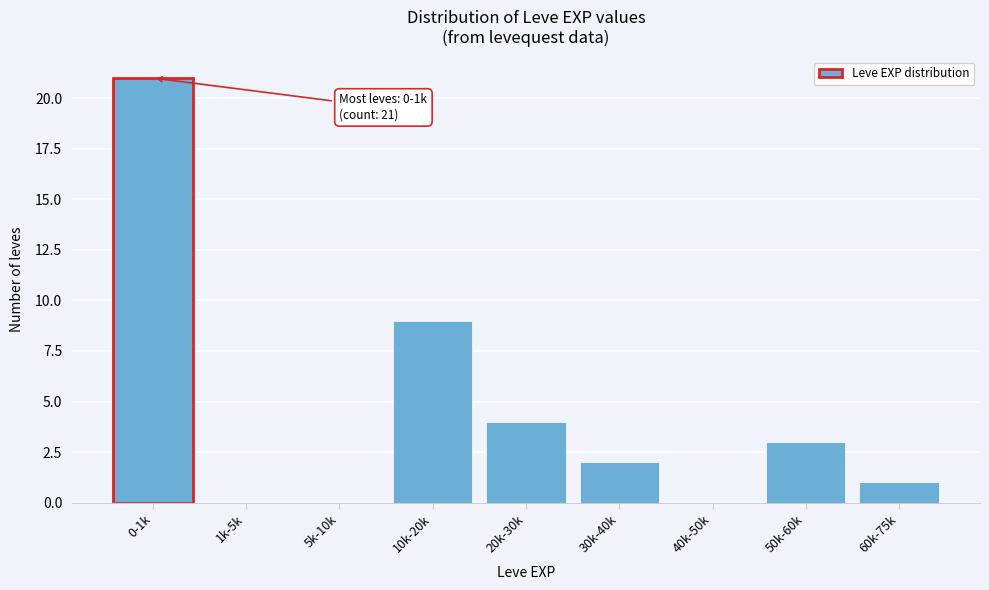

Reading left to right, extract all data points from this chart.

0-1k=21	1k-5k=0	5k-10k=0	10k-20k=9	20k-30k=4	30k-40k=2	40k-50k=0	50k-60k=3	60k-75k=1